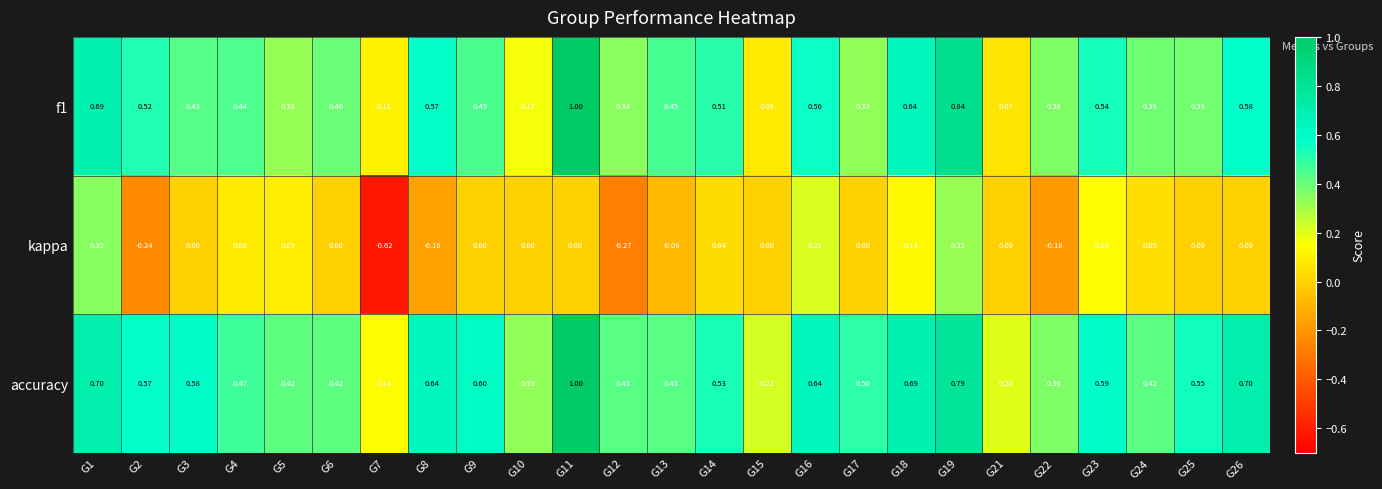

Which series has the largest total across all categories?

accuracy